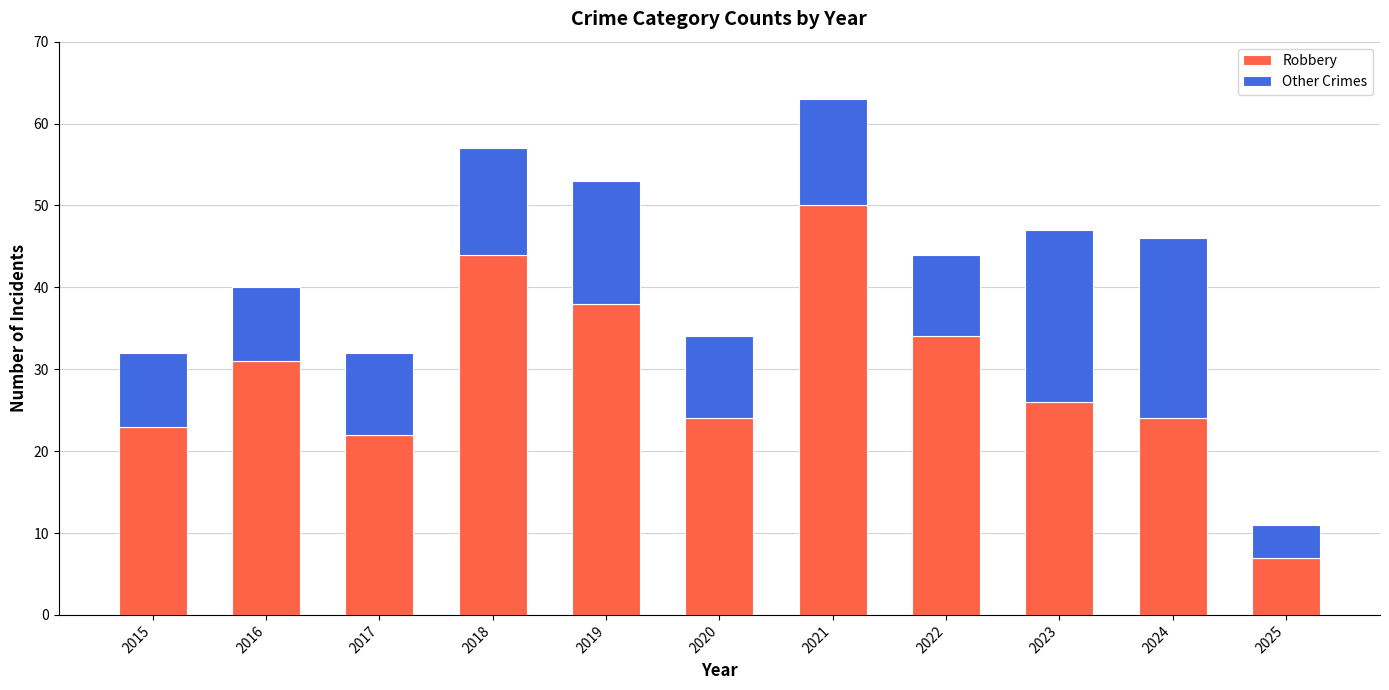

The Robbery series shows 17 at 2019. True or false?

False